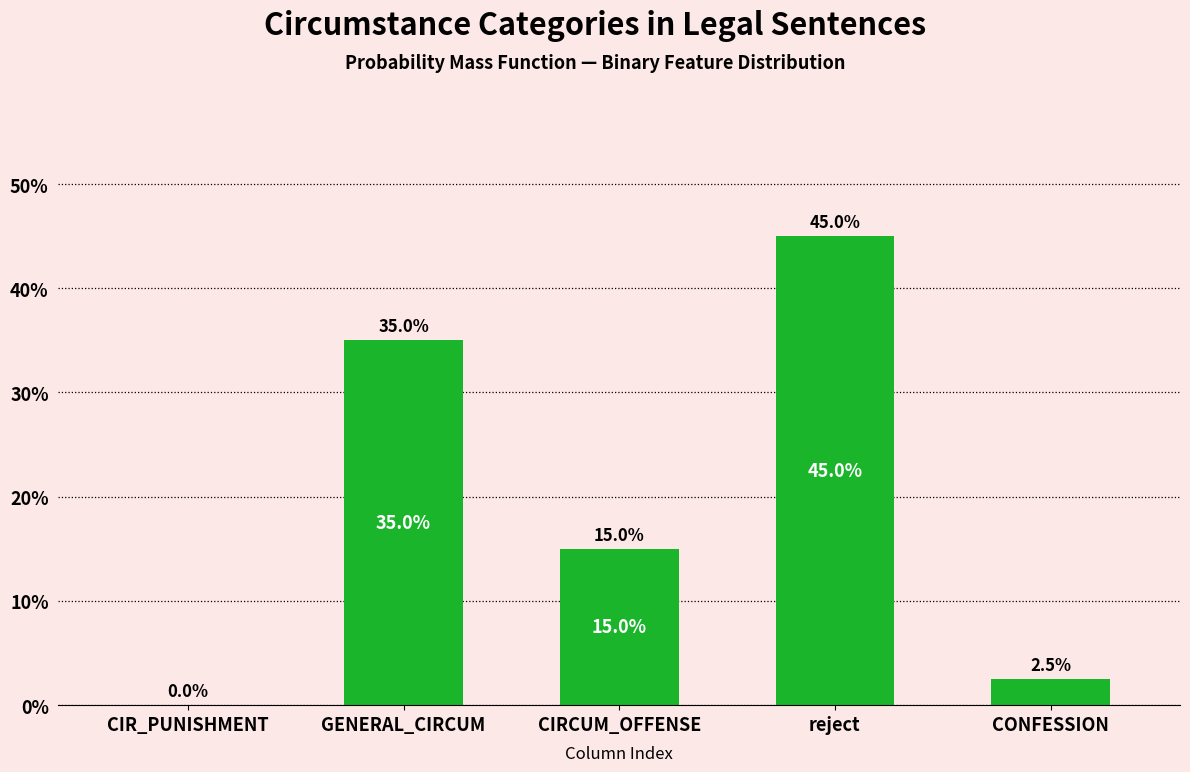

Reading right to left, list all the values displayed in this chart.

CONFESSION=2.5	reject=45.0	CIRCUM_OFFENSE=15.0	GENERAL_CIRCUM=35.0	CIR_PUNISHMENT=0.0